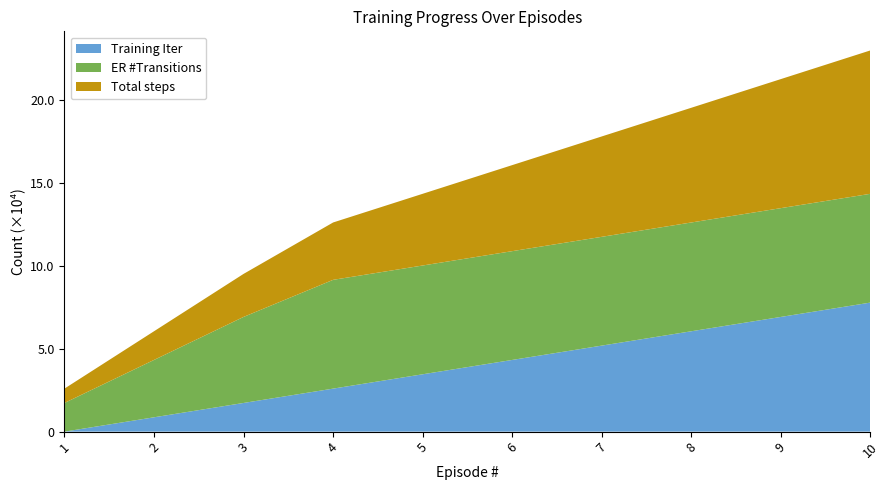

Reading left to right, list all the values displayed in this chart.

Training Iter: 0	8638	17277	25916	34555	43195	51833	60472	69111	77750
ER #Transitions: 17278	34556	51834	65536	65536	65536	65536	65536	65536	65536
Total steps: 8639	17278	25917	34556	43195	51834	60473	69112	77751	86390